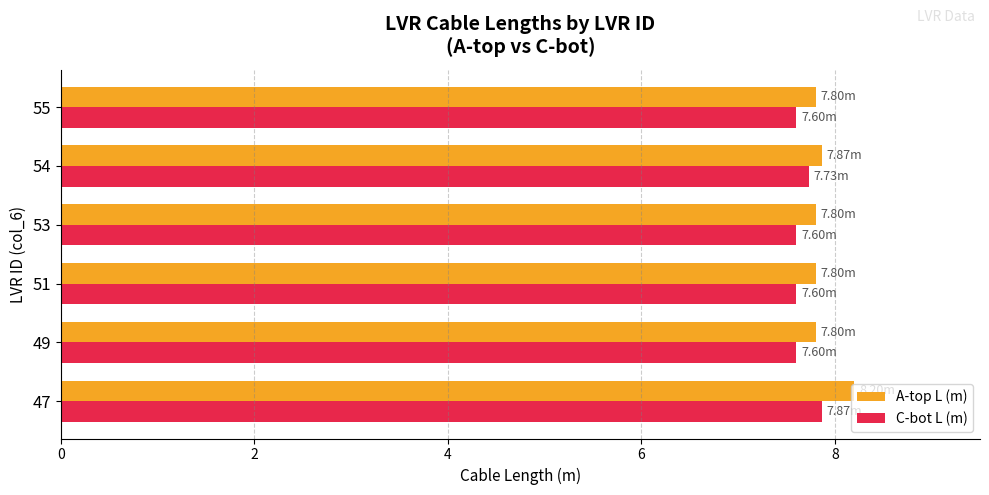

What is the total value across all series at 53?

15.4